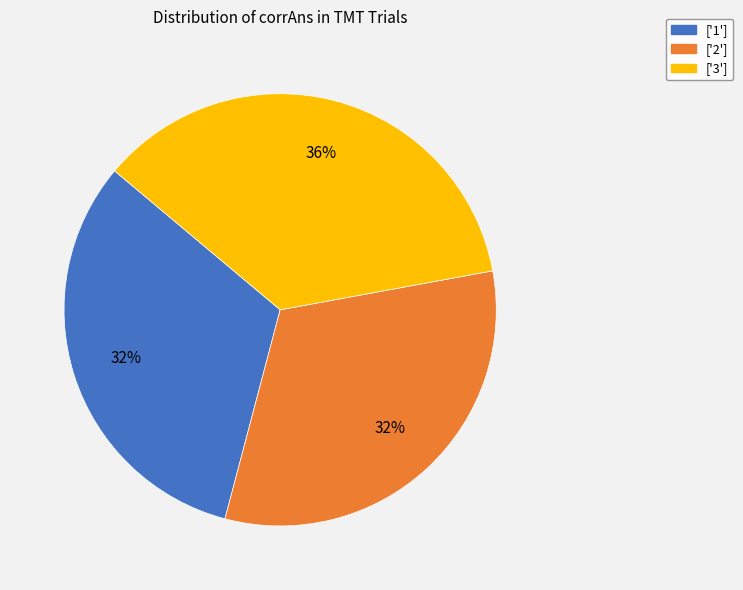

Does ['1'] represent more than half of the total?

No